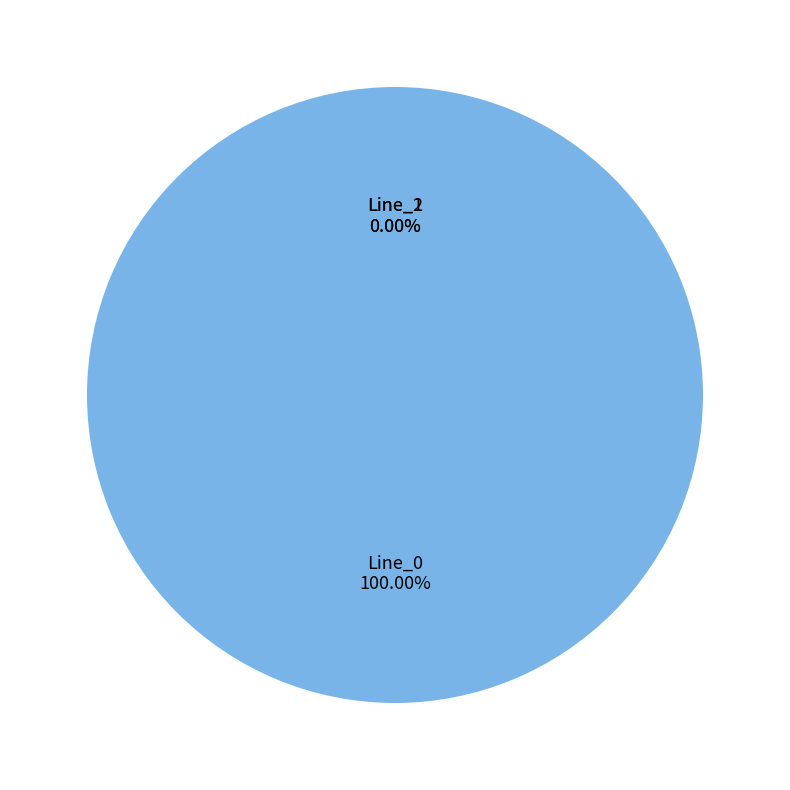

How many slices are in this pie chart?

3